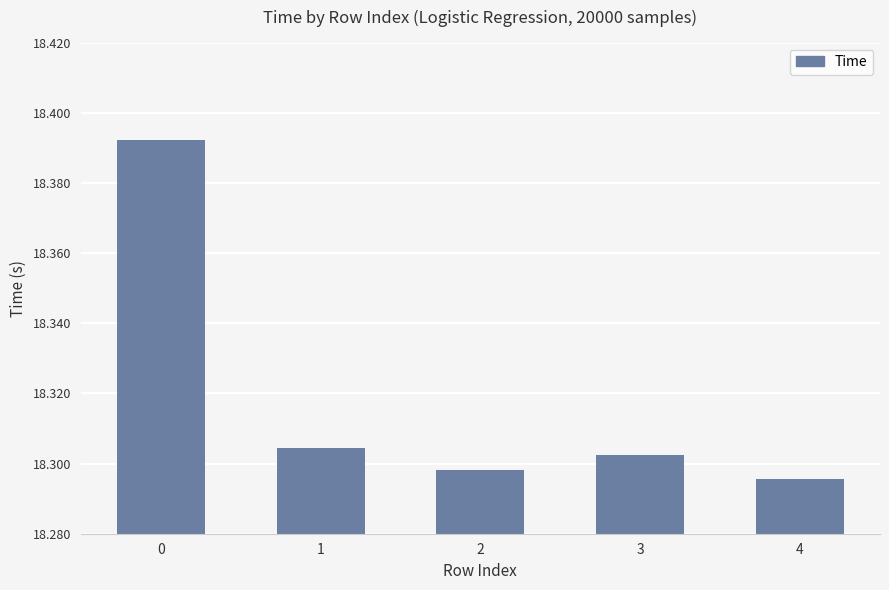

True or false: the data shows 4.9 at 2.

False